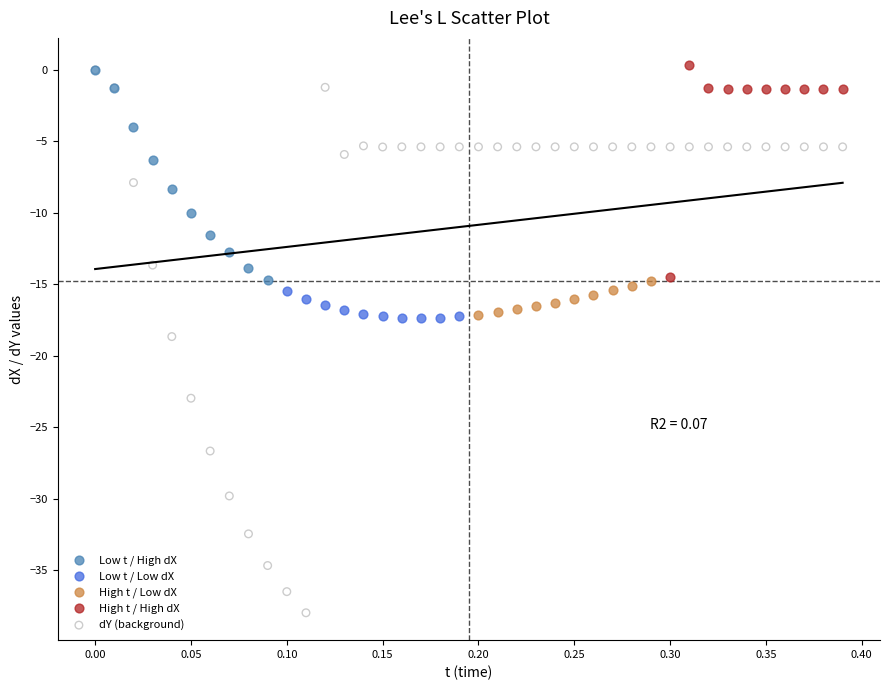

Which series has the largest Y range (max minus min)?

dY (background)